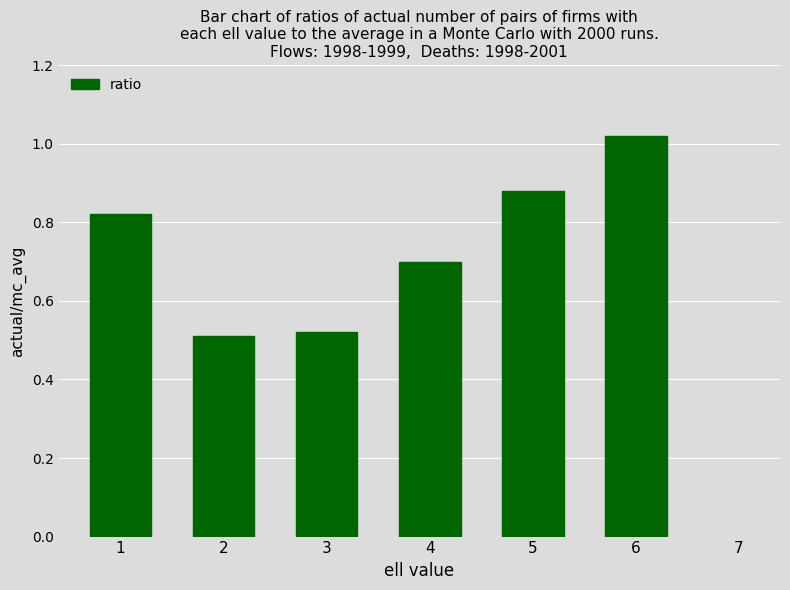

What is the average value?

0.7